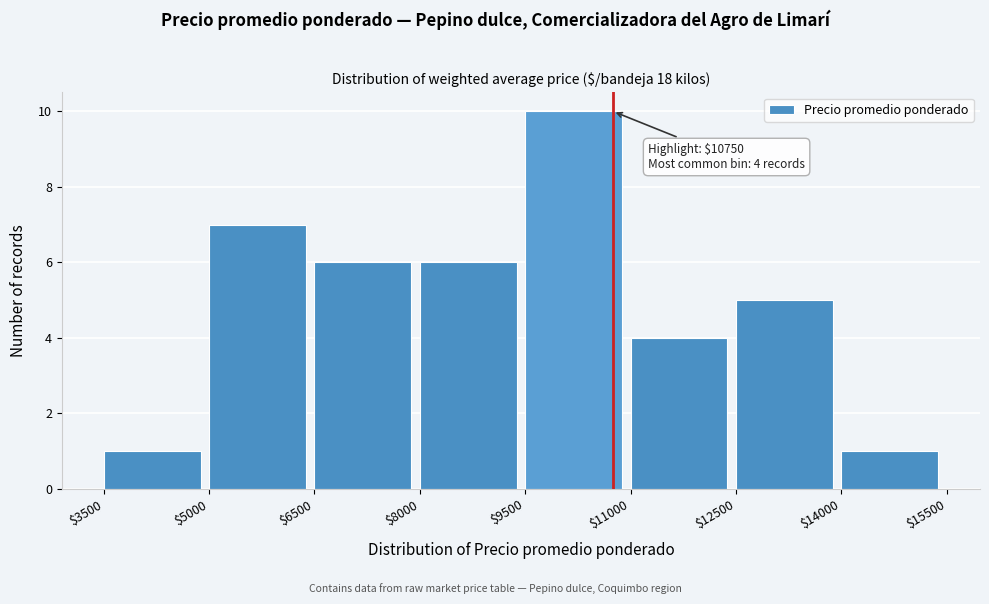

Which range on the x-axis has the tallest bar?

$9500 to $11000